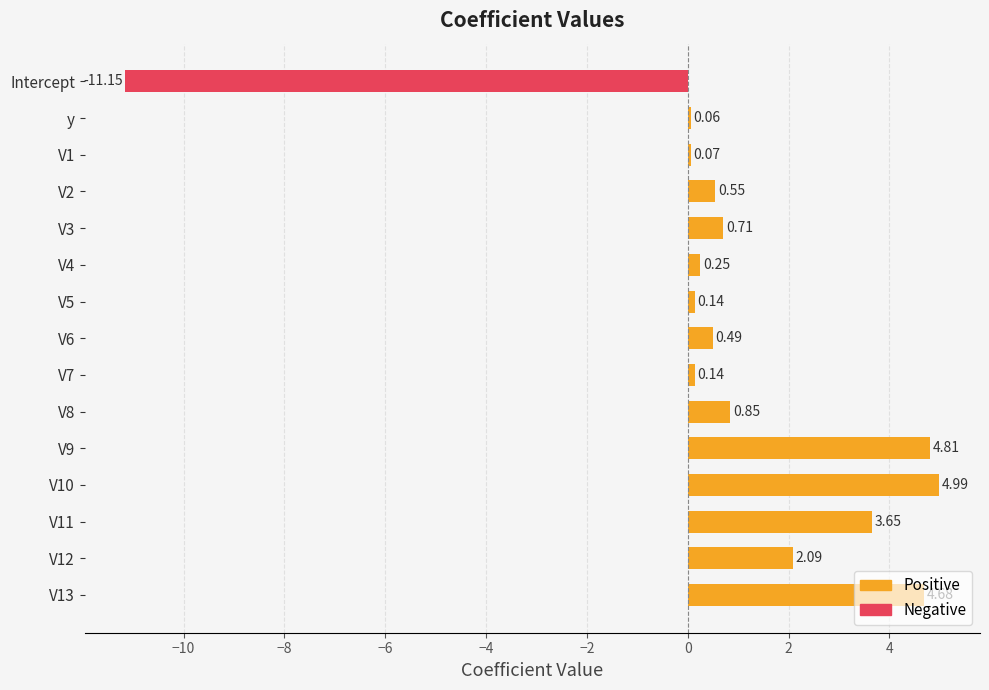

Which has a higher value, V10 or V12?

V10